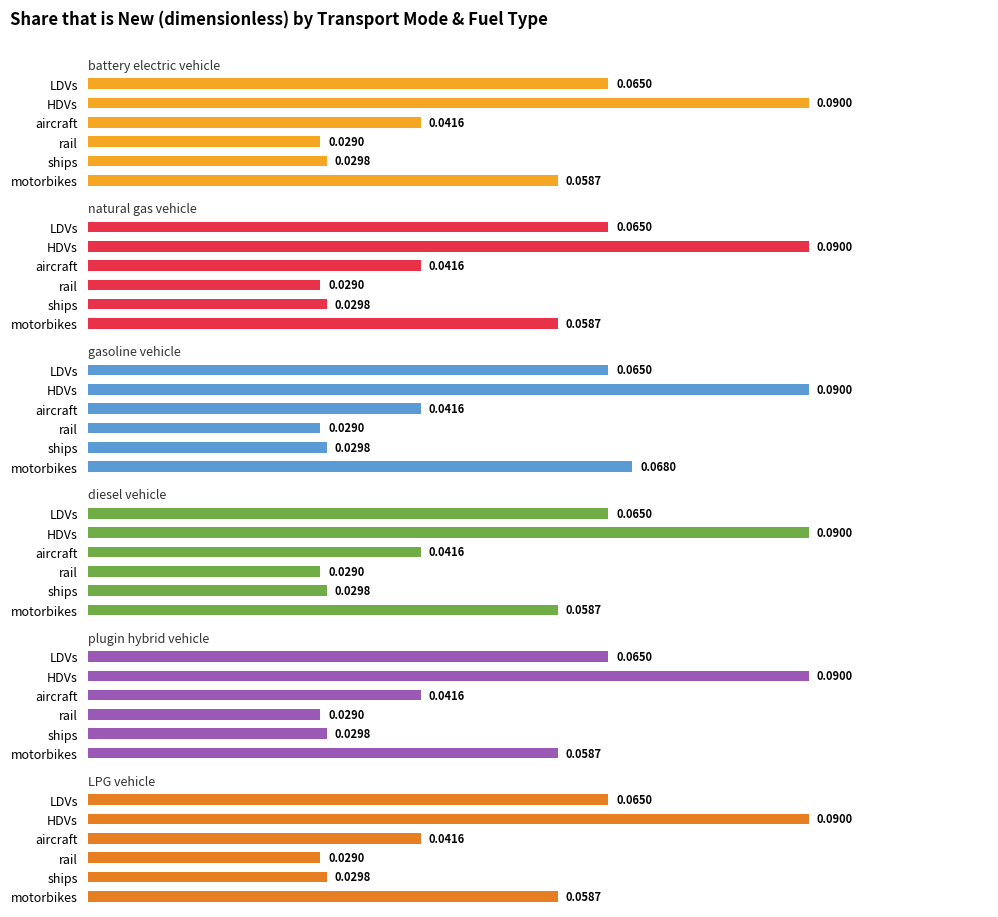

The plugin hybrid vehicle series shows 0.1 at HDVs. True or false?

True